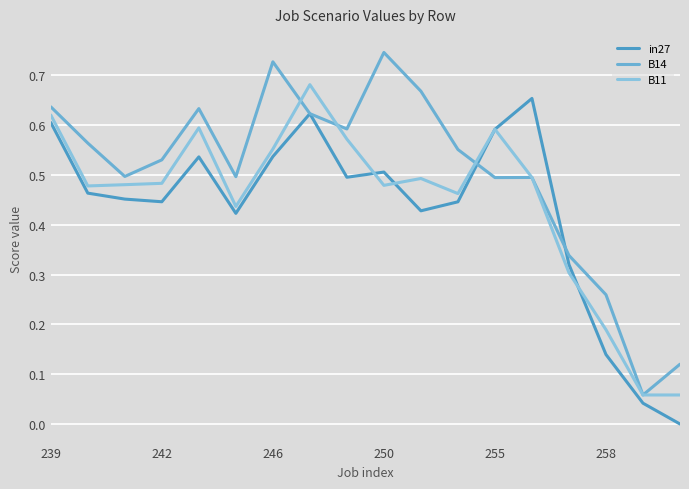

Does the chart display data point markers on the line(s)?

No